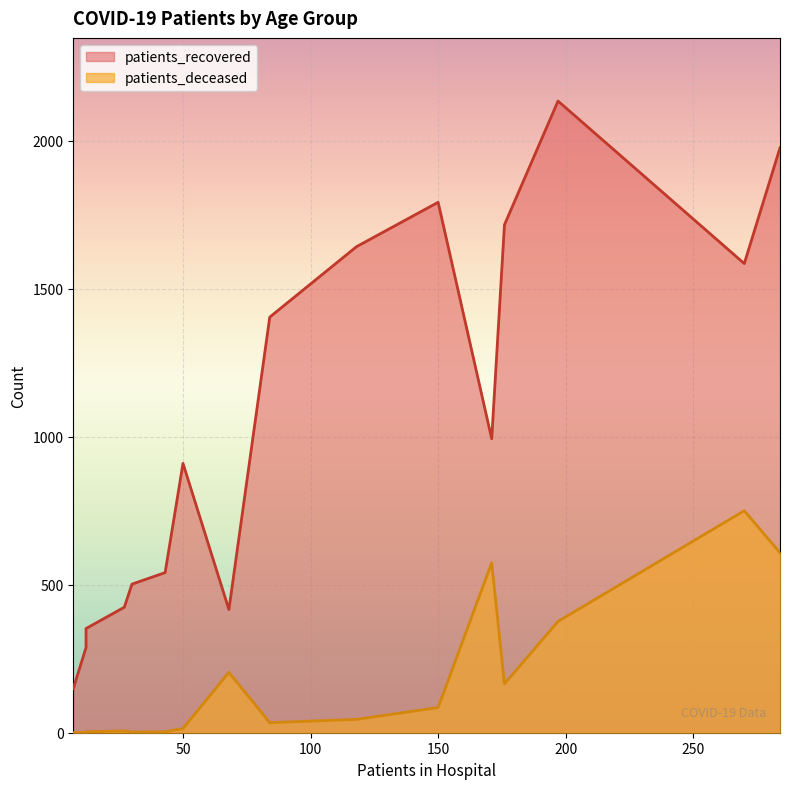

True or false: patients_recovered and patients_deceased cross at least once.

False